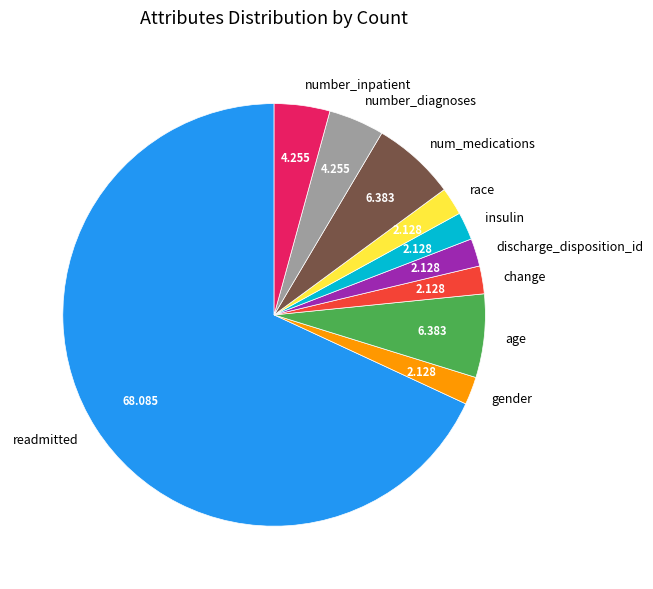

Is there any slice that represents more than half of the pie?

Yes